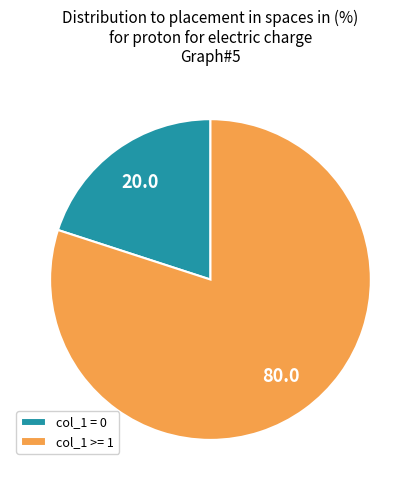

Is it true that col_1 = 0 is 20% of the pie?

True